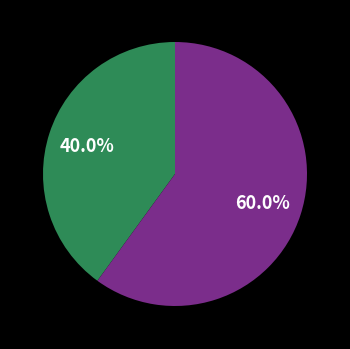

Is there a majority slice in this chart?

Yes